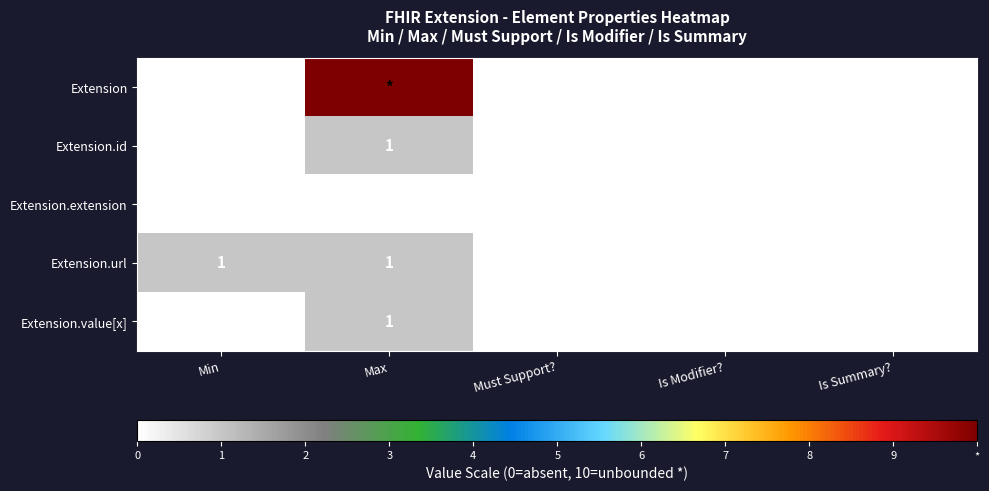

Between Min and Must Support?, which series saw the biggest shift?

Extension.url